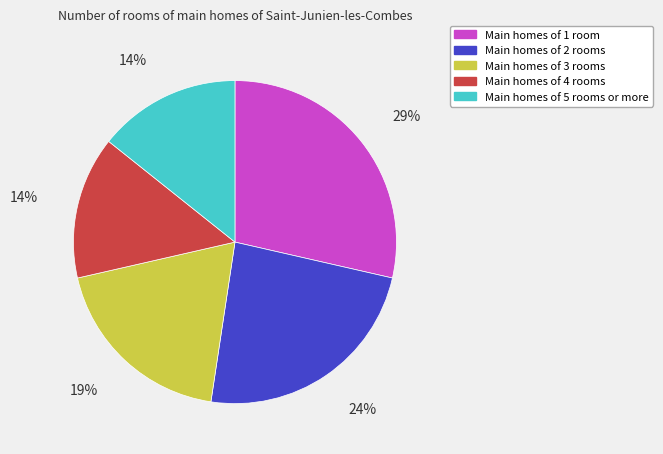

How many segments does this pie chart have?

5